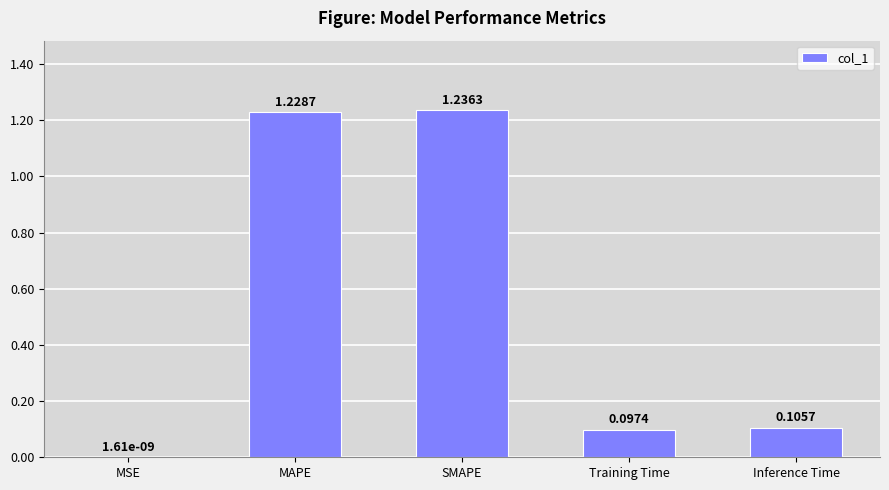

At which category does the chart reach its peak across all series?

SMAPE